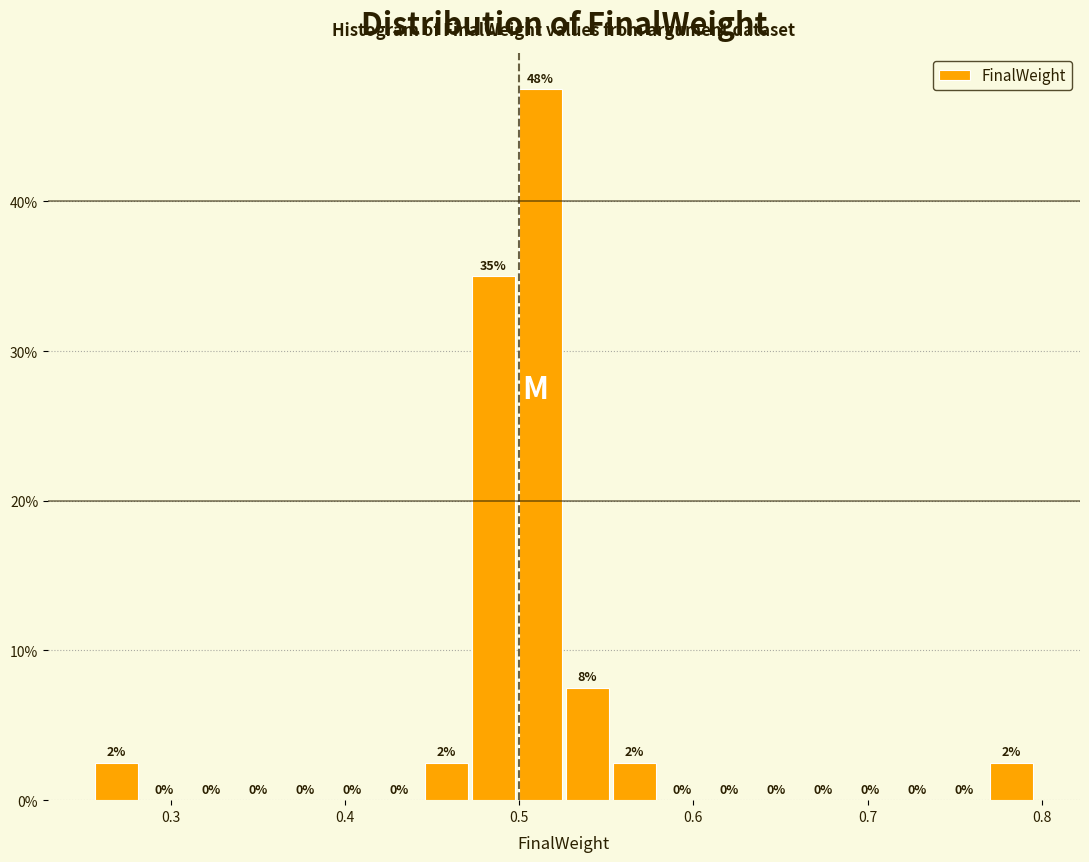

Around what value on the x-axis is the tallest bar? Give the approximate position of its centre, as read against the axis.

0.51